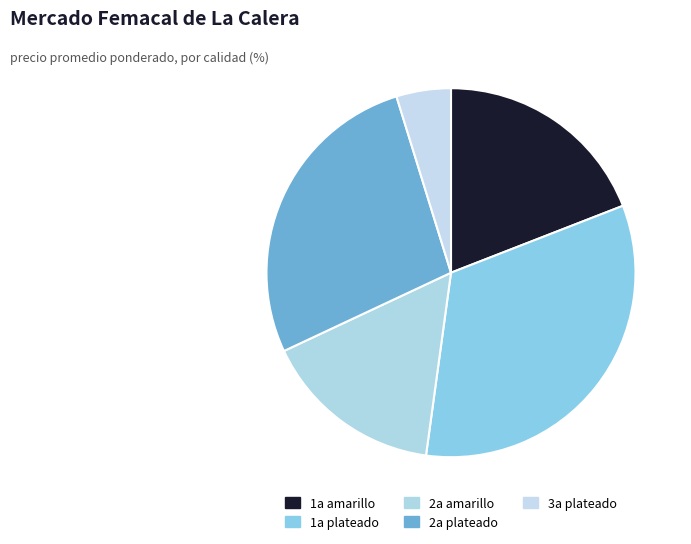

The 1a amarillo slice represents 16% of the pie. True or false?

False